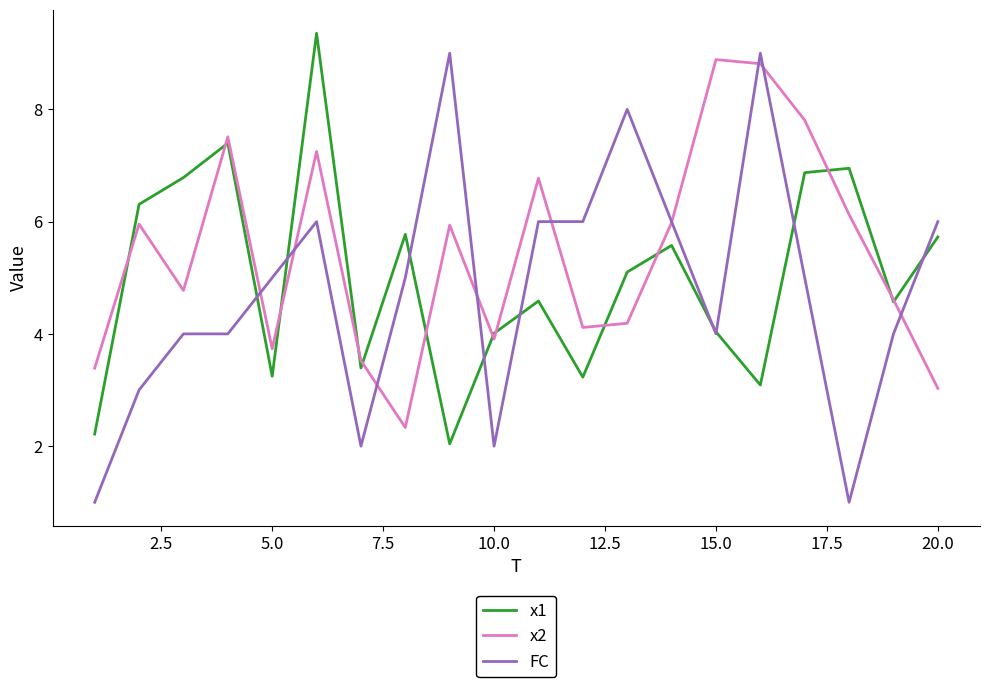

Which series has the largest total across all categories?

x2